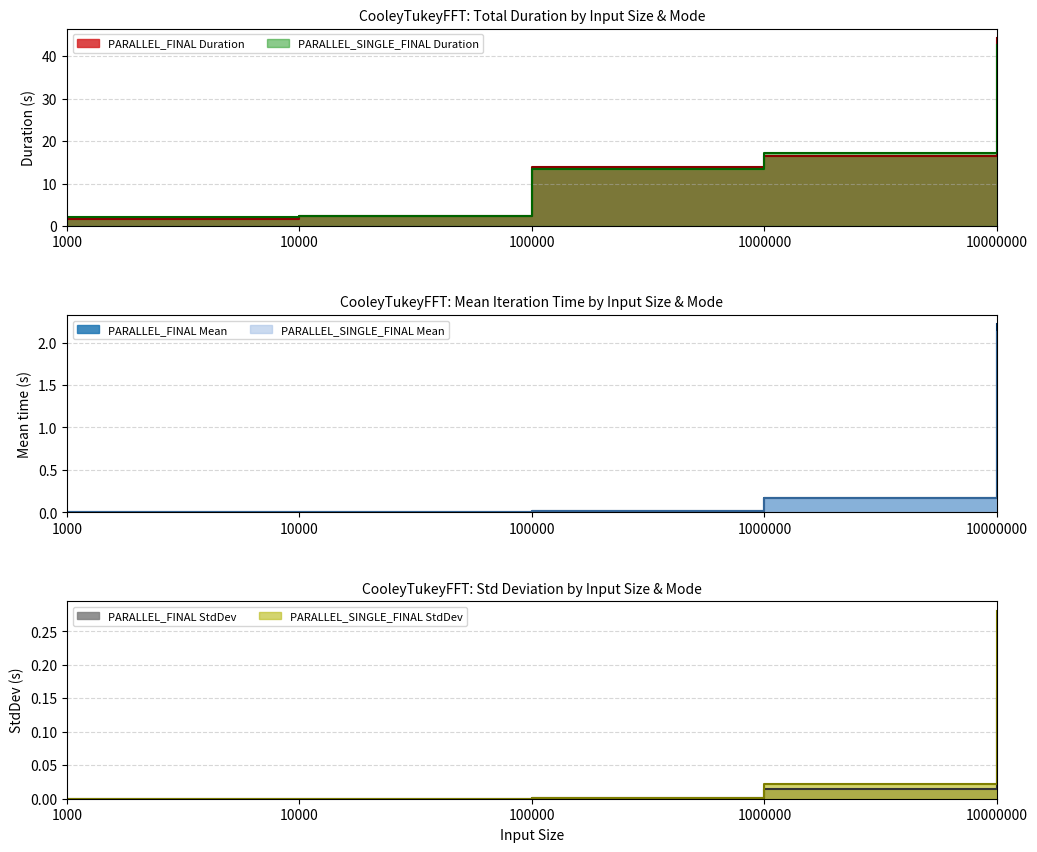

What is the spread (max minus min) of values at 10000000?

1.7